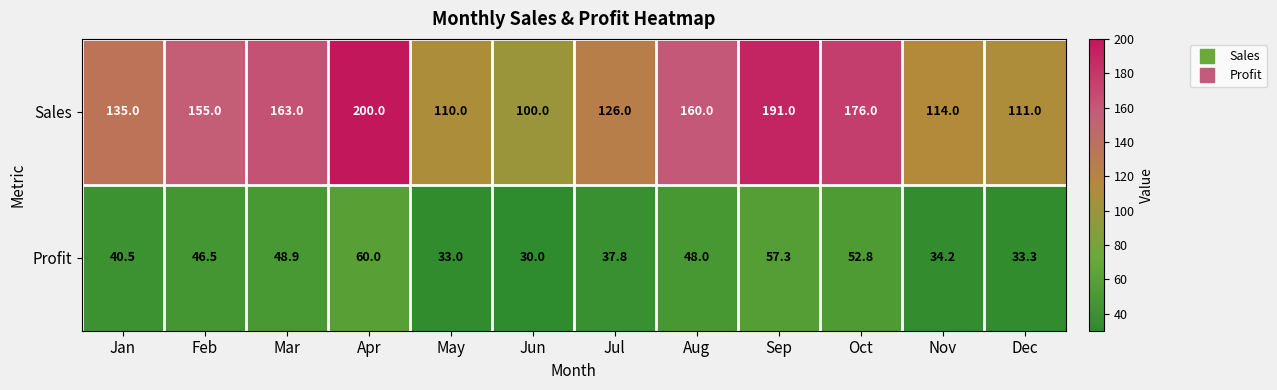

What is the difference between the Profit values at Aug and Jul?

10.2